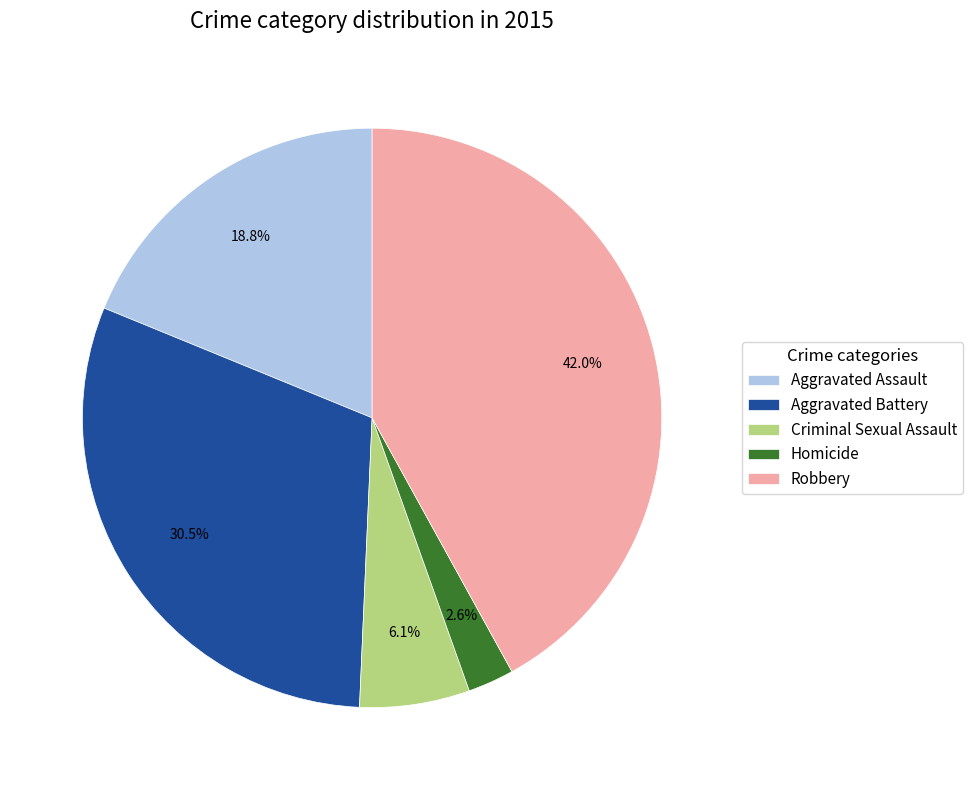

True or false: Homicide accounts for 3% of the total.

True